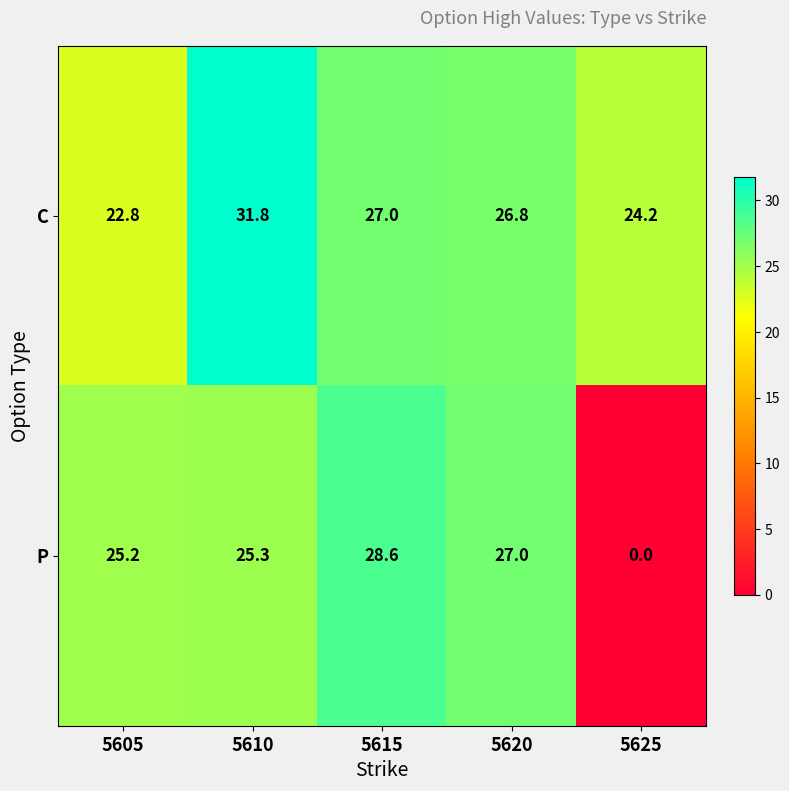

Which label corresponds to the largest value in the chart?

5610